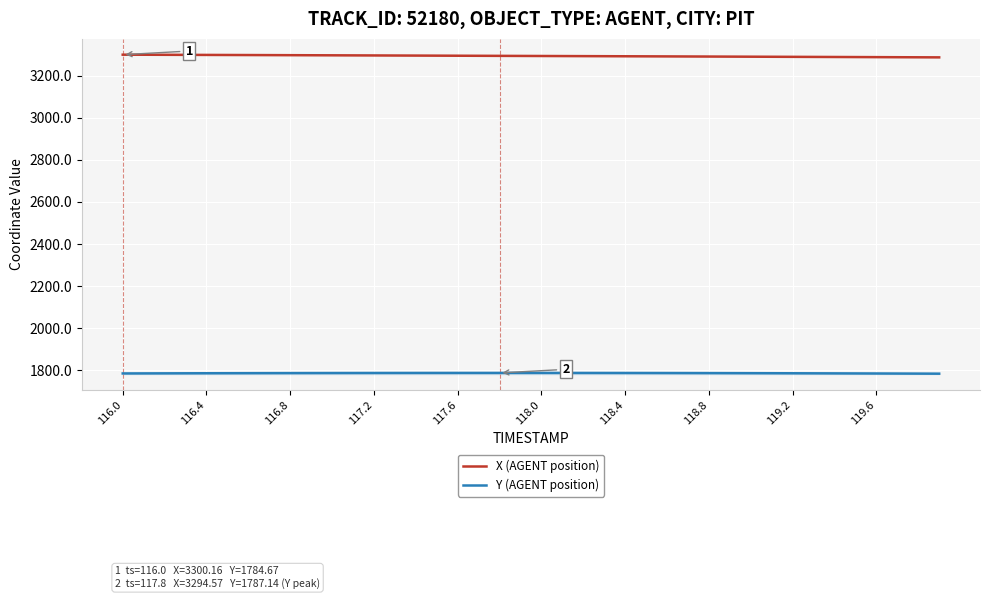

Rank the series by their maximum value, from lowest to highest.

Y (AGENT position), X (AGENT position)